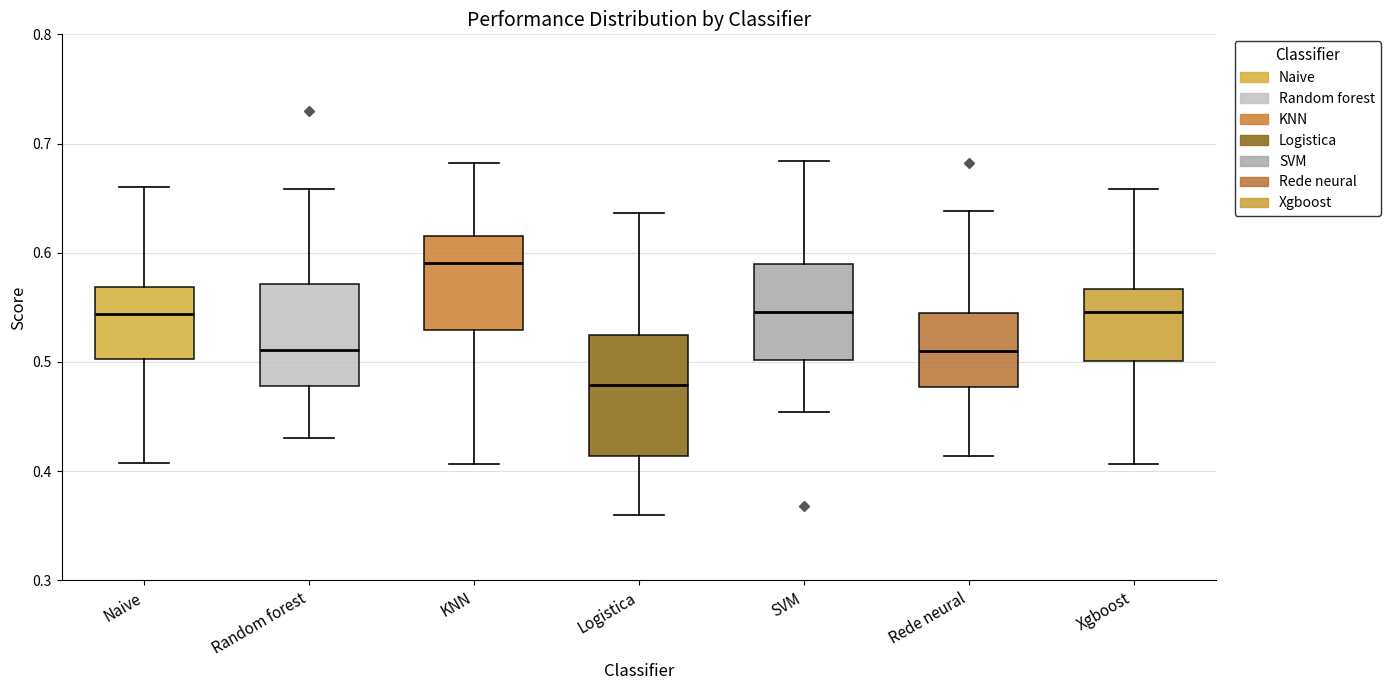

Reading left to right, read every box against the y-axis: the position of its median line, the range the box covers, and the ends of its whiskers. The values are not printed on the chart, so give them approximately, as read against the axis.

Naive: median 0.54, box 0.50 to 0.57, whiskers 0.41 to 0.66
Random forest: median 0.51, box 0.48 to 0.57, whiskers 0.43 to 0.66
KNN: median 0.59, box 0.53 to 0.62, whiskers 0.41 to 0.68
Logistica: median 0.48, box 0.41 to 0.52, whiskers 0.36 to 0.64
SVM: median 0.55, box 0.50 to 0.59, whiskers 0.45 to 0.68
Rede neural: median 0.51, box 0.48 to 0.54, whiskers 0.41 to 0.64
Xgboost: median 0.55, box 0.50 to 0.57, whiskers 0.41 to 0.66